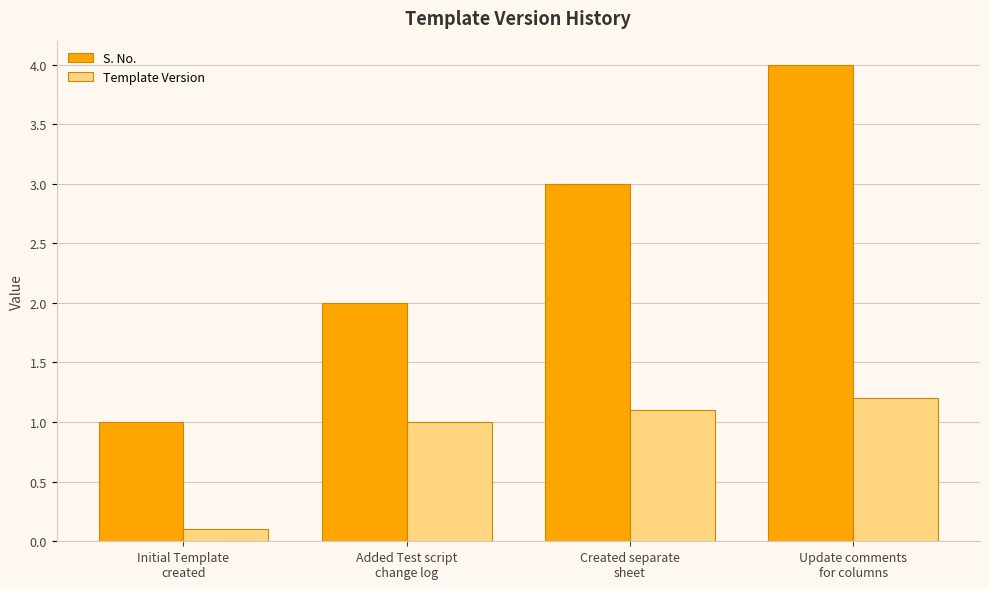

Reading right to left, list all the values displayed in this chart.

S. No.: Update comments
for columns=4.0	Created separate
sheet=3.0	Added Test script
change log=2.0	Initial Template
created=1.0
Template Version: Update comments
for columns=1.2	Created separate
sheet=1.1	Added Test script
change log=1.0	Initial Template
created=0.1